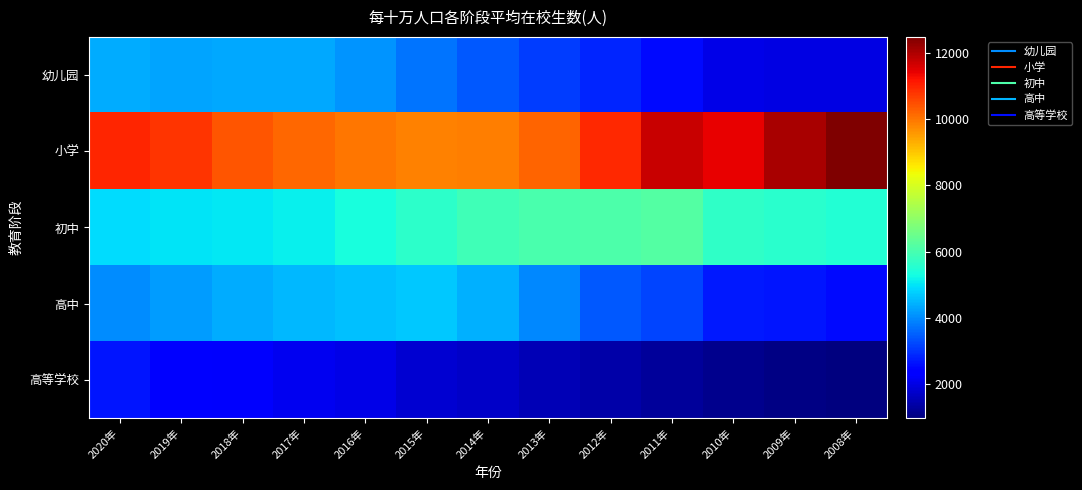

What is the greatest value displayed?

12488